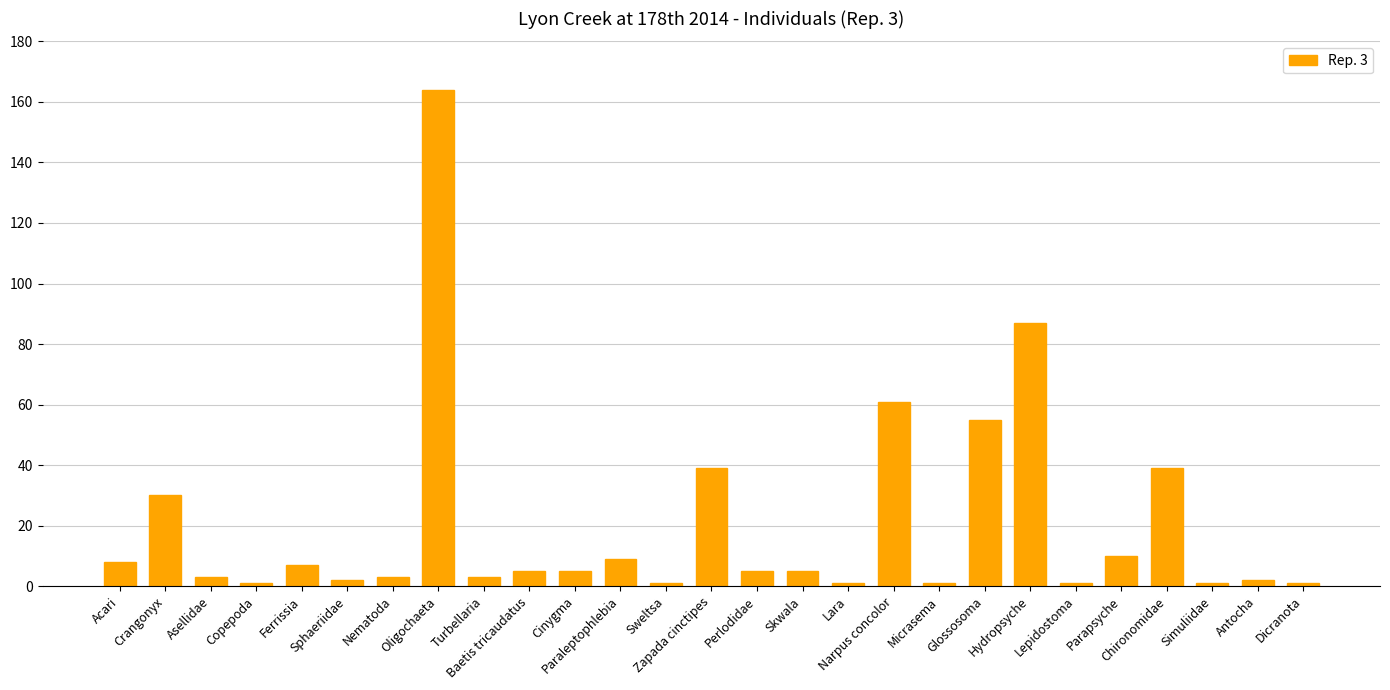

What is the greatest value displayed?

164